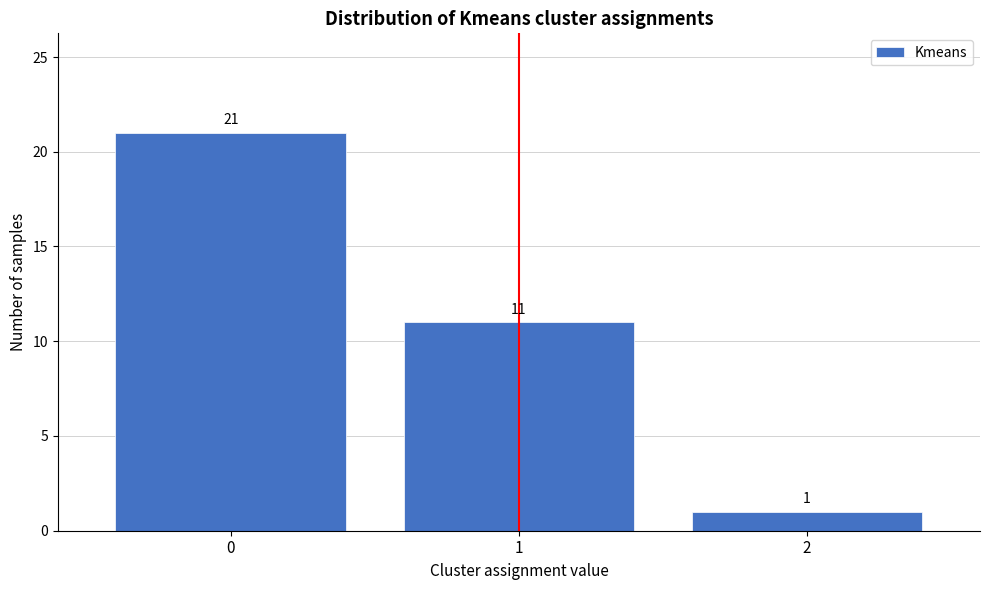

Reading left to right, what are all the values shown in this chart?

21	11	1